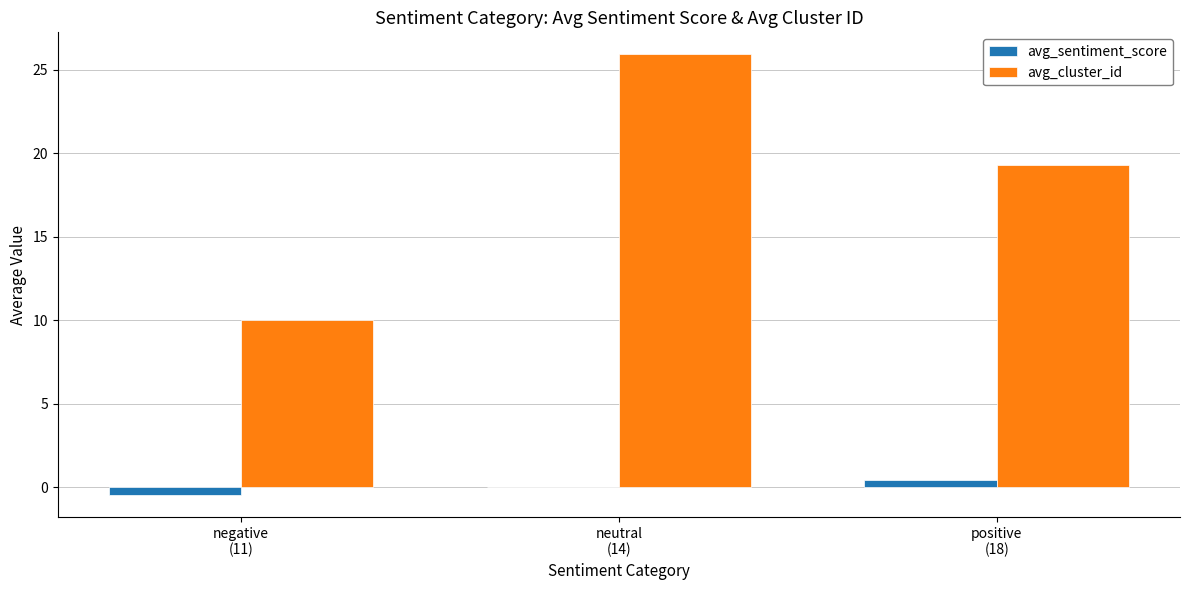

Count the number of categories in the chart.

3